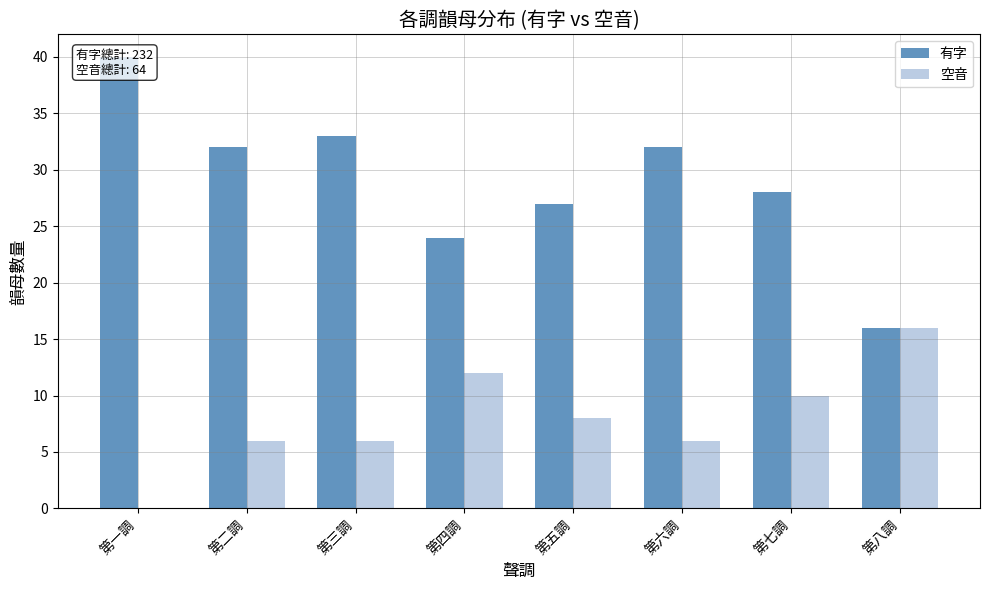

Is it true that 有字 equals 12 at 第一調?

False